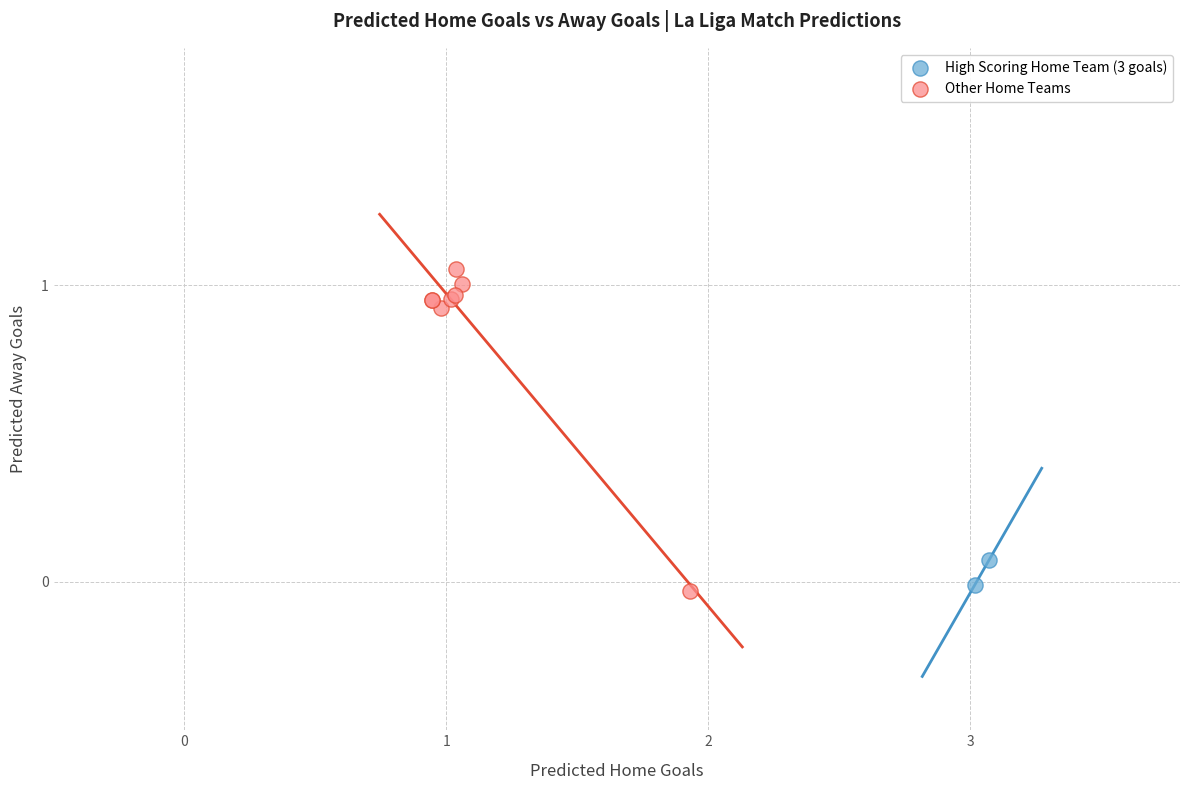

Which series reaches the minimum Y coordinate?

Other Home Teams